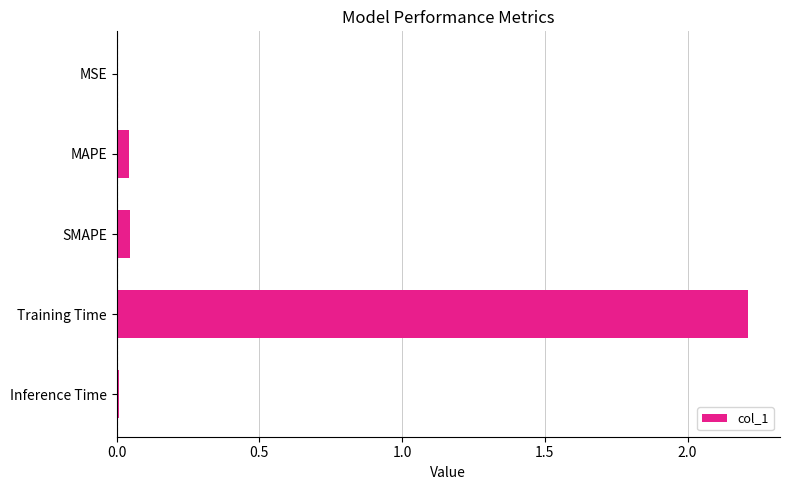

Which has a higher value, Inference Time or Training Time?

Training Time